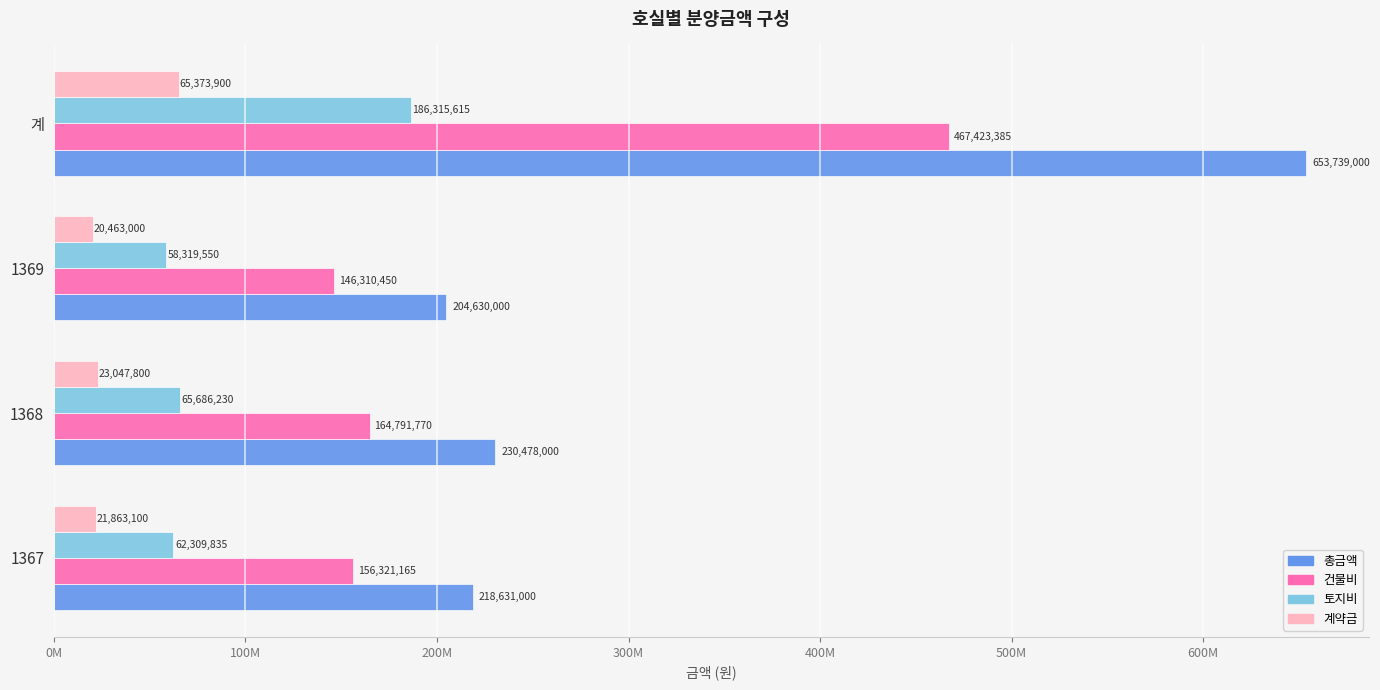

What are all the series names shown in the legend?

총금액, 건물비, 토지비, 계약금